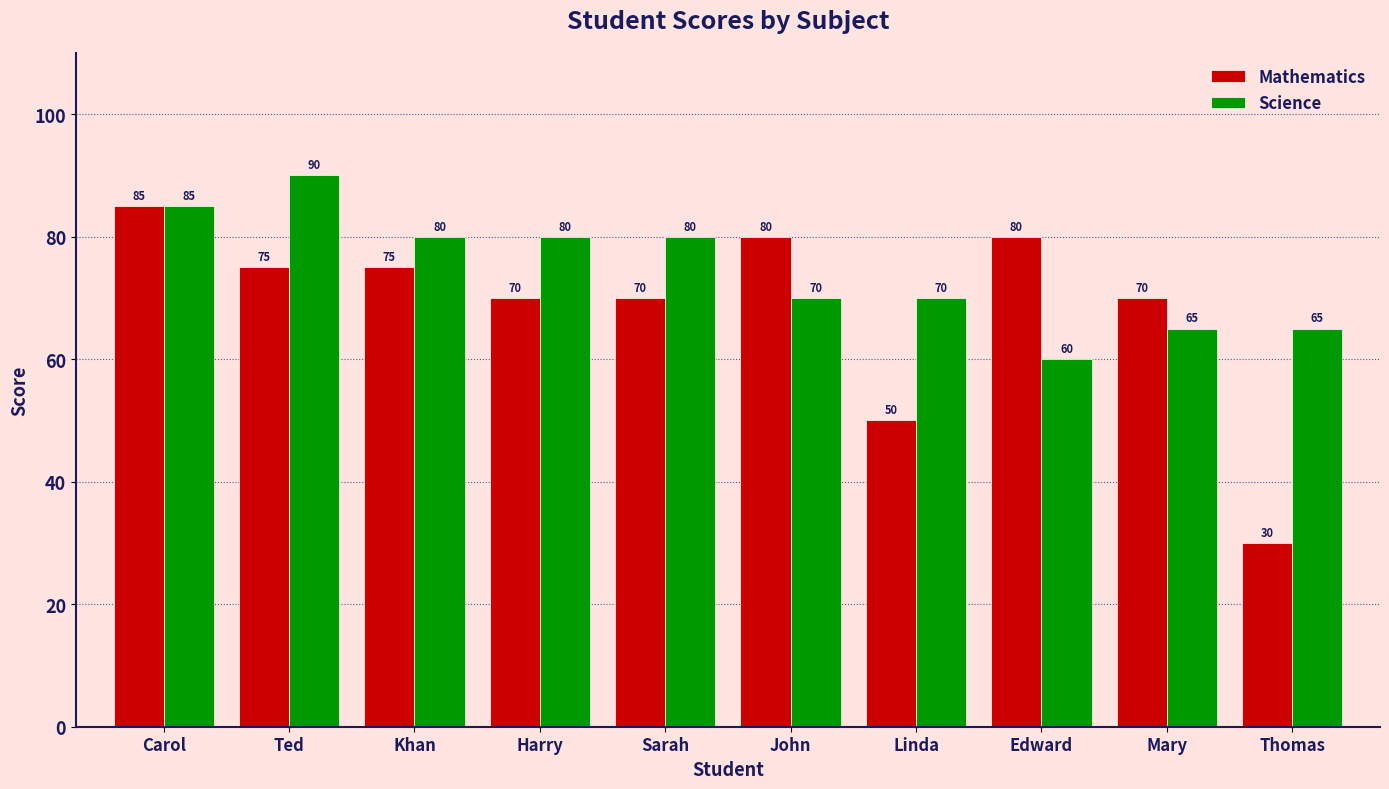

Count the number of categories in the chart.

10